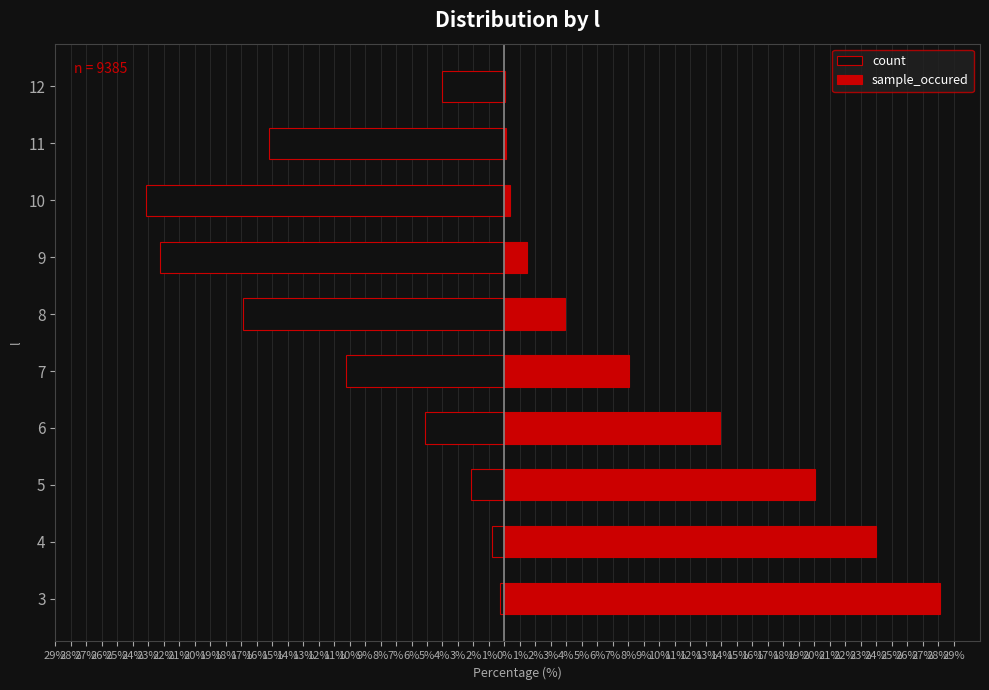

What is the sum of all sample_occured values?

100.0